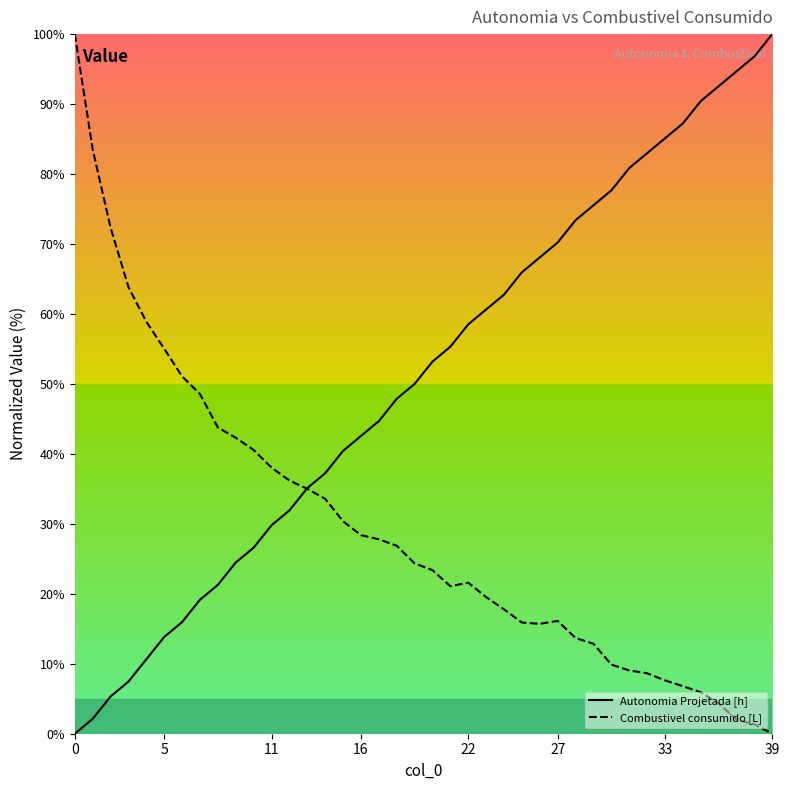

How many values in the Autonomia Projetada [h] series are below 53?

20